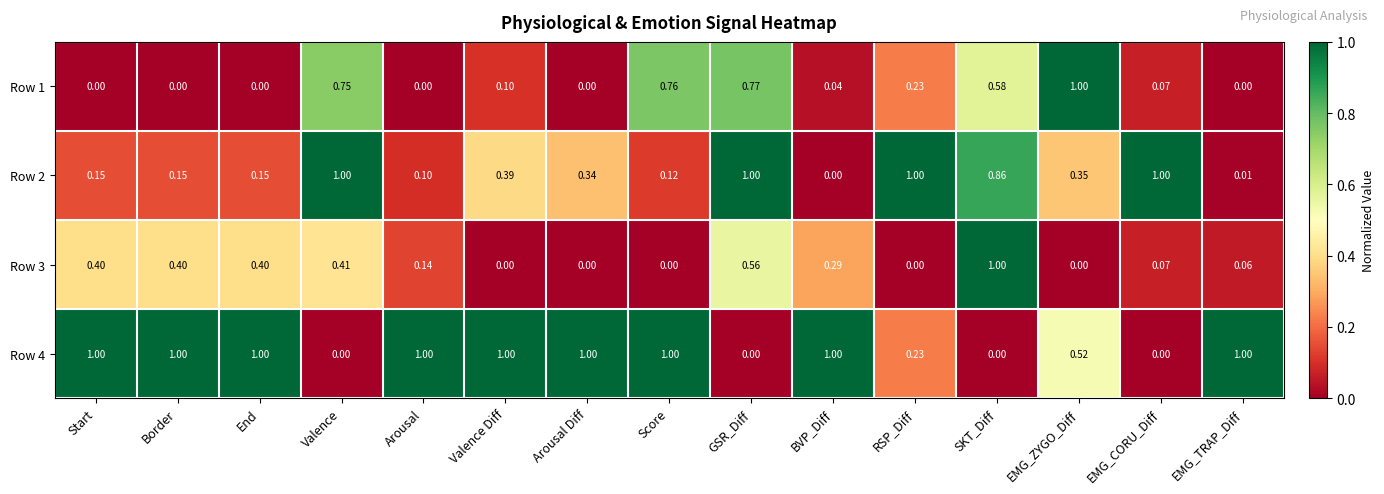

At which label does Row 3 reach its peak?

SKT_Diff